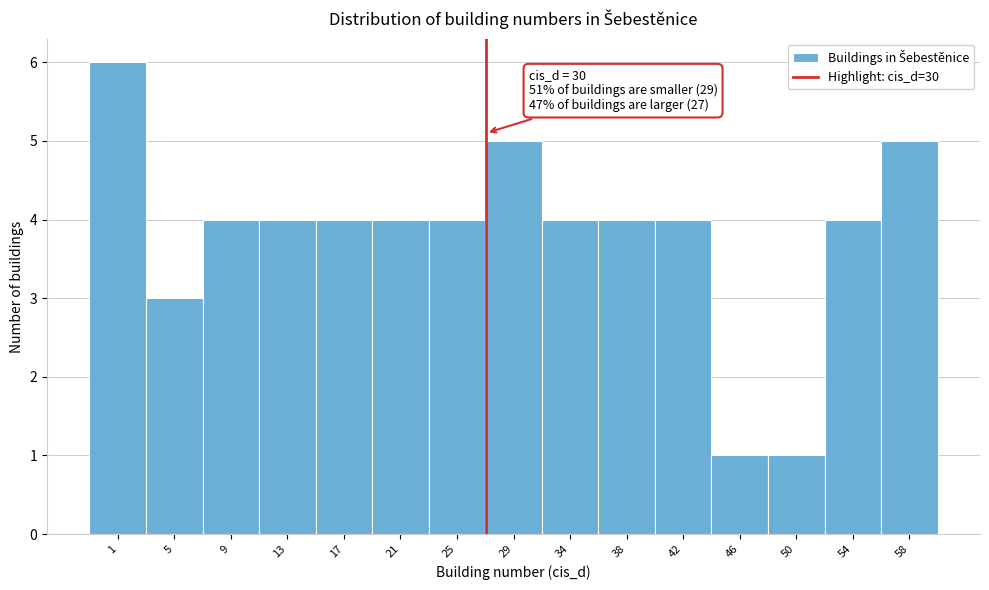

Reading right to left, transcribe all the data shown in this chart.

58=5	54=4	50=1	46=1	42=4	38=4	34=4	29=5	25=4	21=4	17=4	13=4	9=4	5=3	1=6